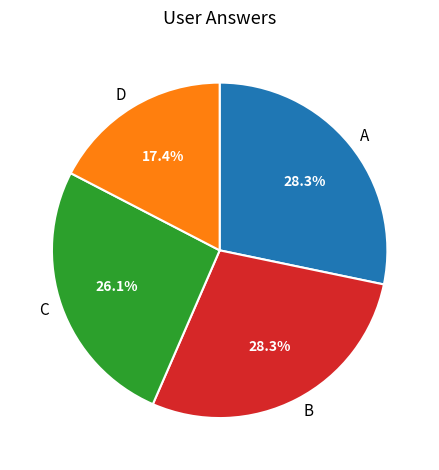

What portion of the pie excludes C?

73.9%